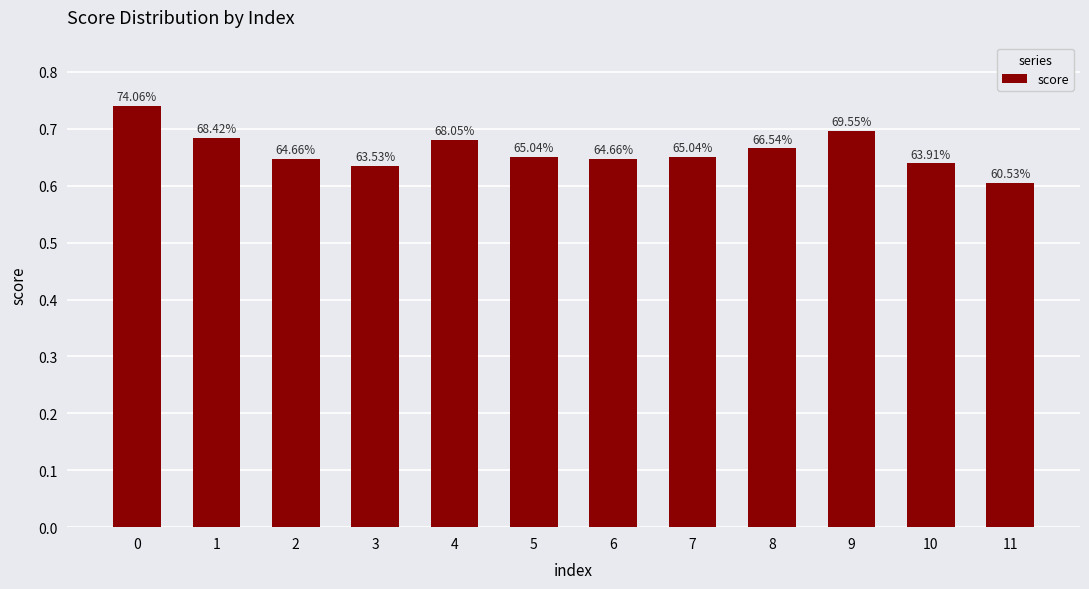

Does the chart contain any negative values?

No